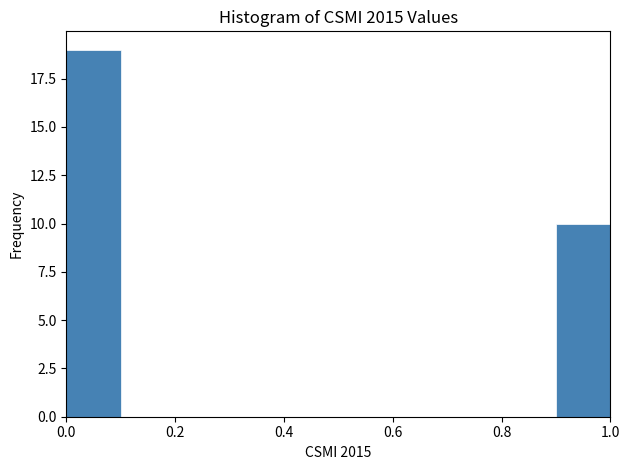

What is the height of the bar covering 0.0 to 0.1 on the x-axis? The values are not printed on the chart, so give them approximately, as read against the axis.

19